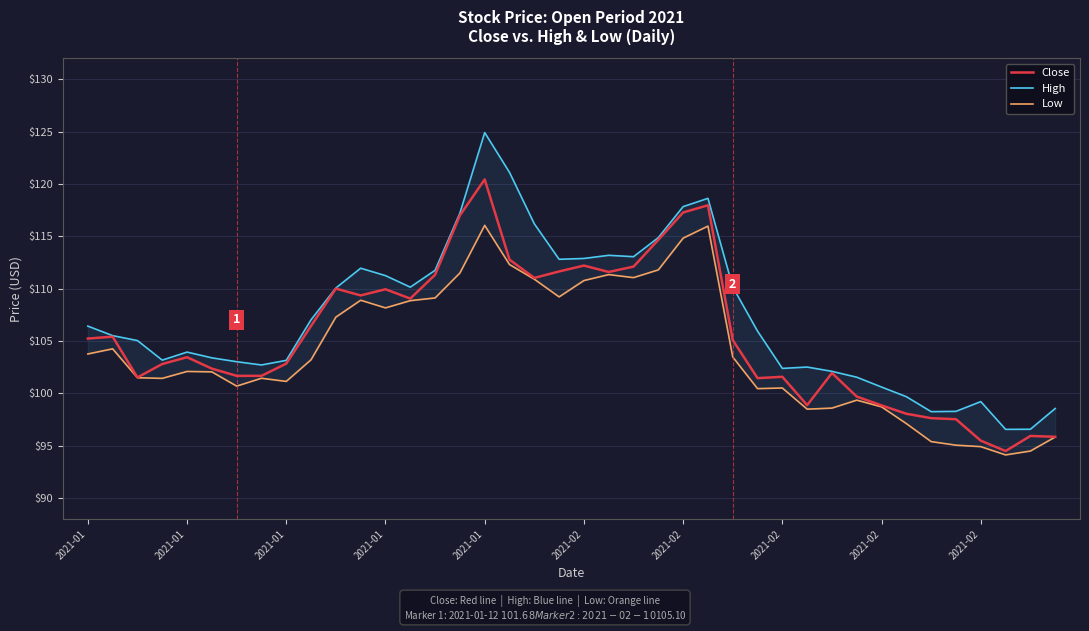

What is the difference between the maximum and minimum values in the High series?

28.3